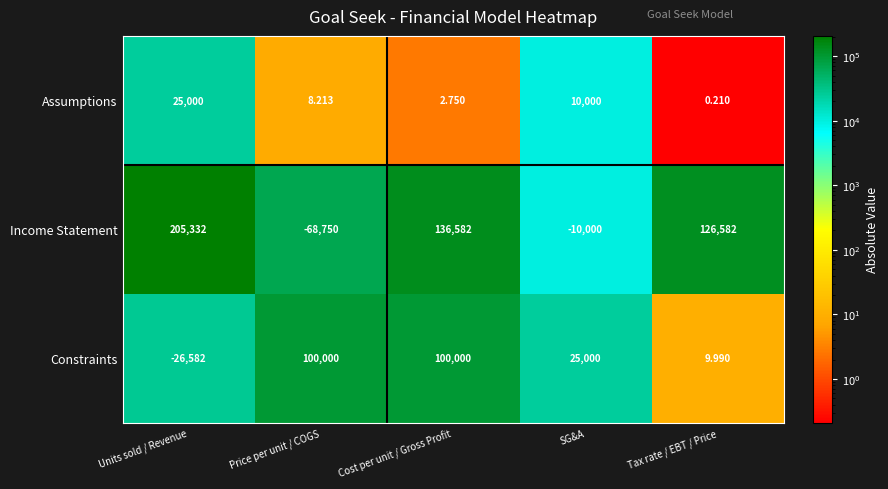

Rank the series at SG&A from highest to lowest value.

Constraints, Assumptions, Income Statement